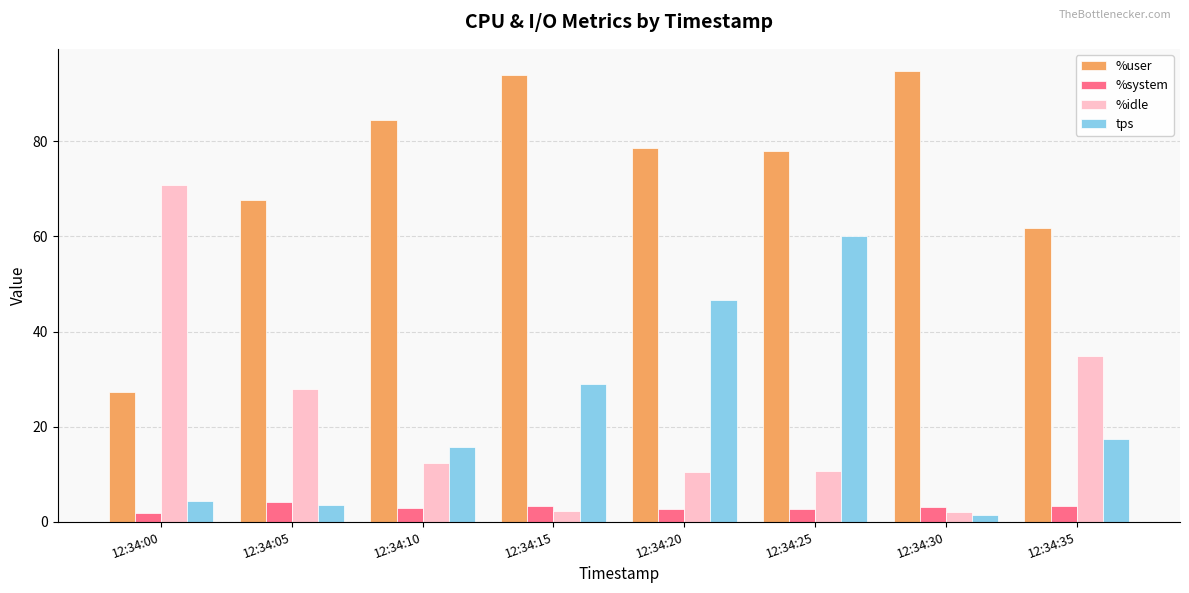

What is the smallest value displayed?

1.4